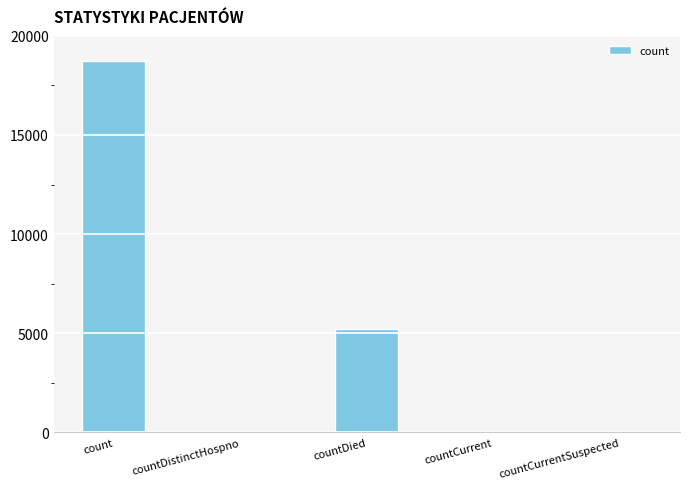

What is the average value?

4797